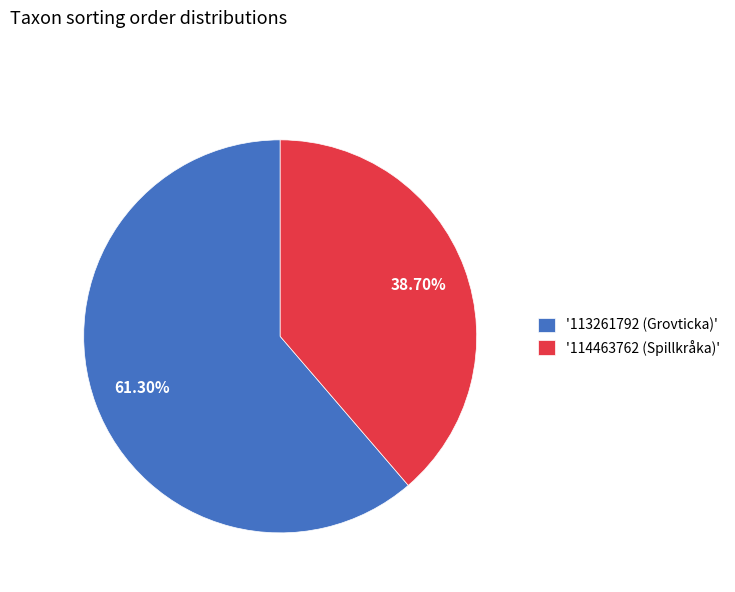

How many slices are in this pie chart?

2